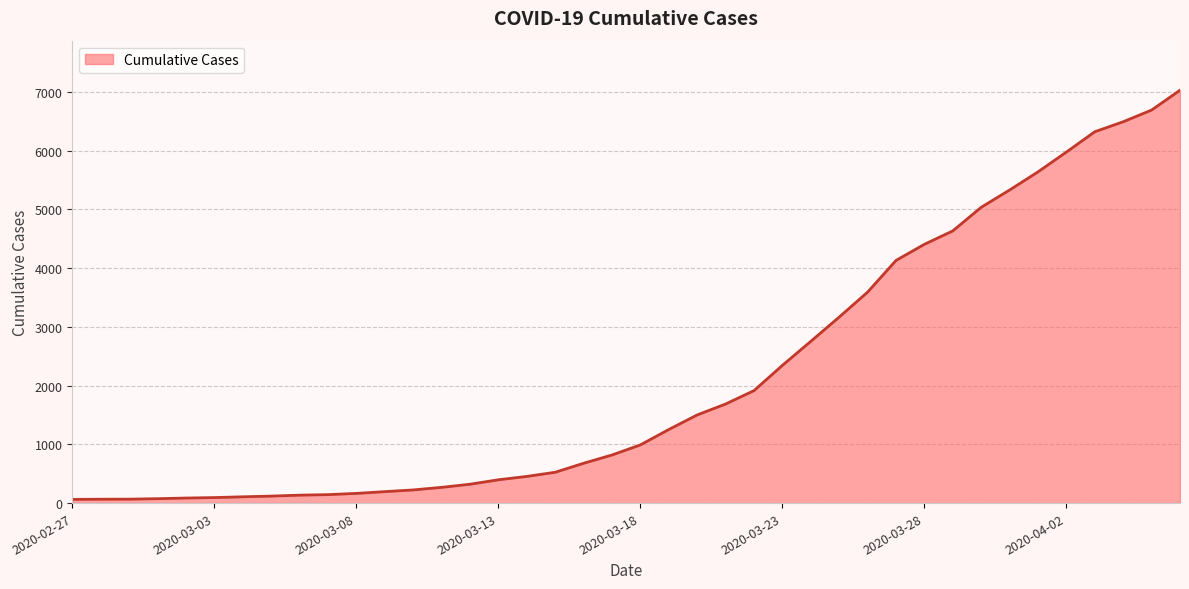

What is the greatest value displayed?

7029